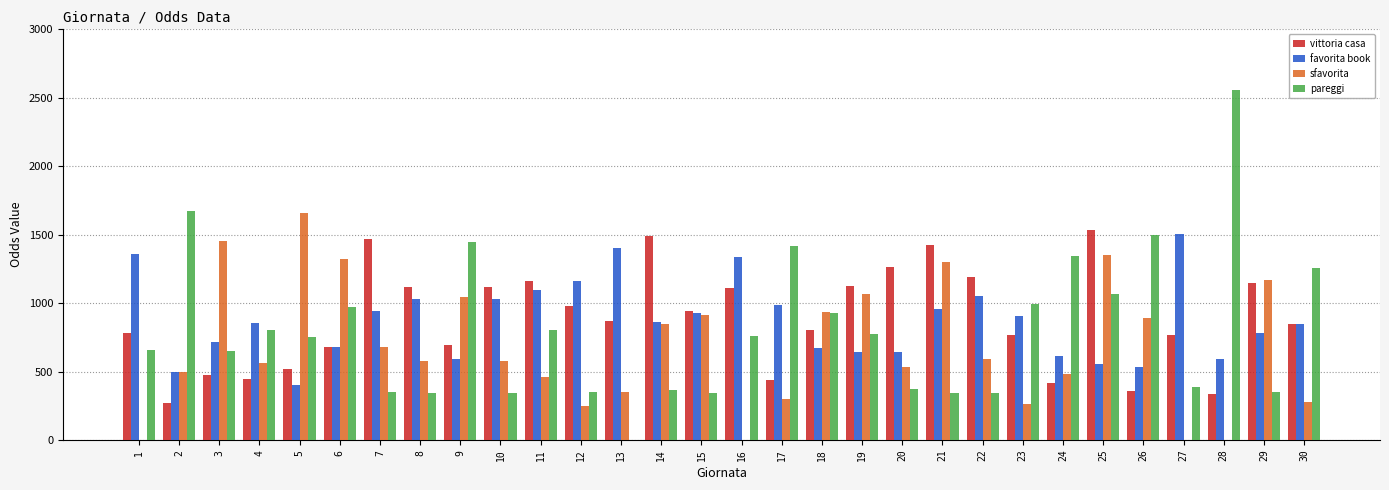

What is the highest value of the pareggi series?

2560